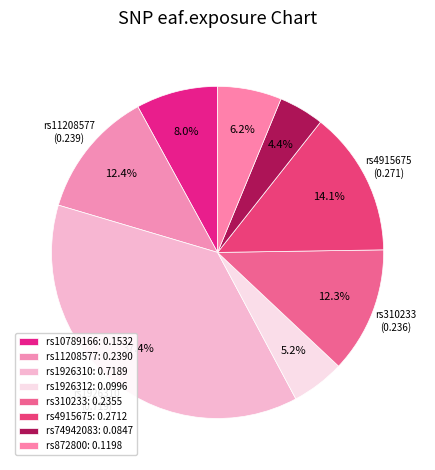

Does any single category account for the majority?

No